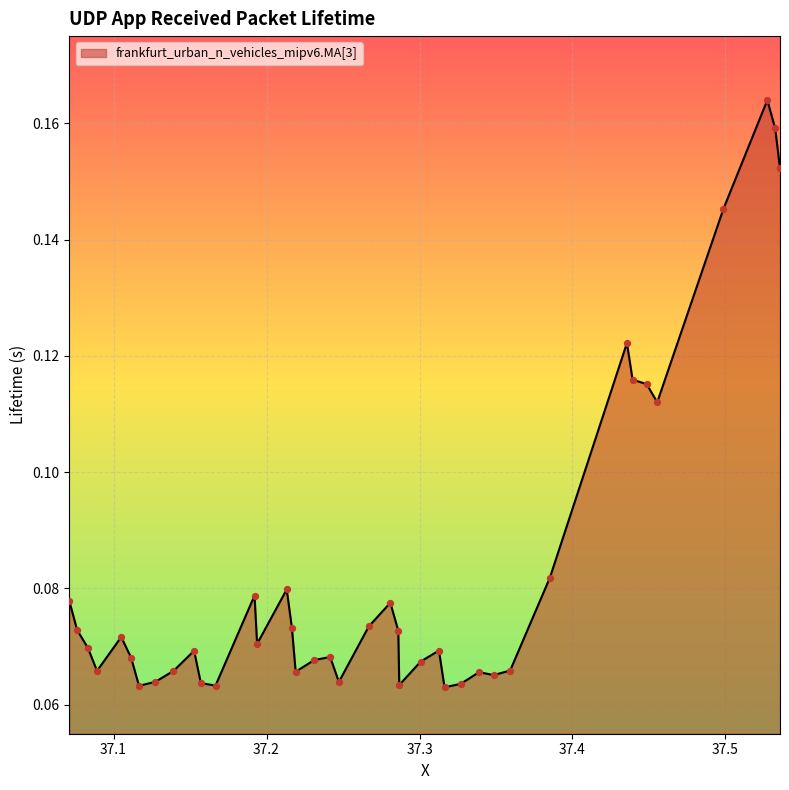

How many lines are shown in the chart?

1